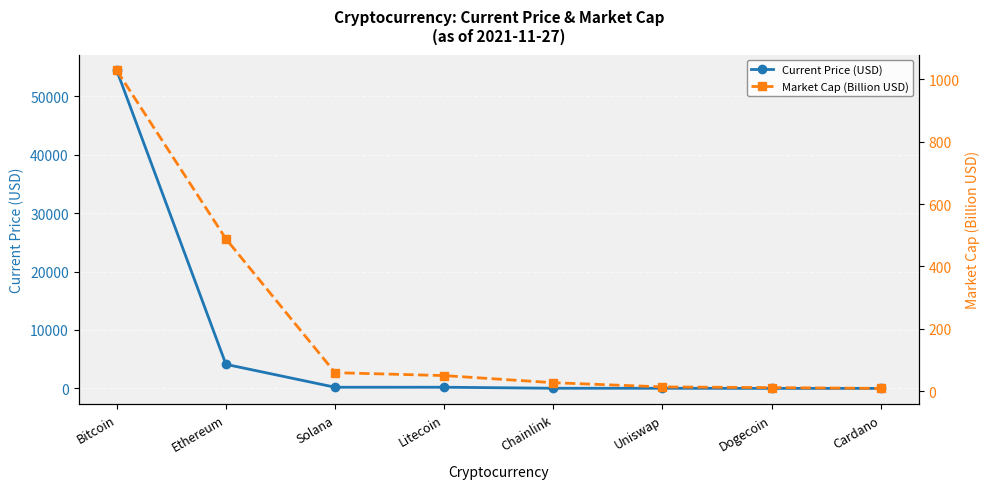

What is the difference between the second highest and second lowest values in the Market Cap (Billion USD) series?

476.9